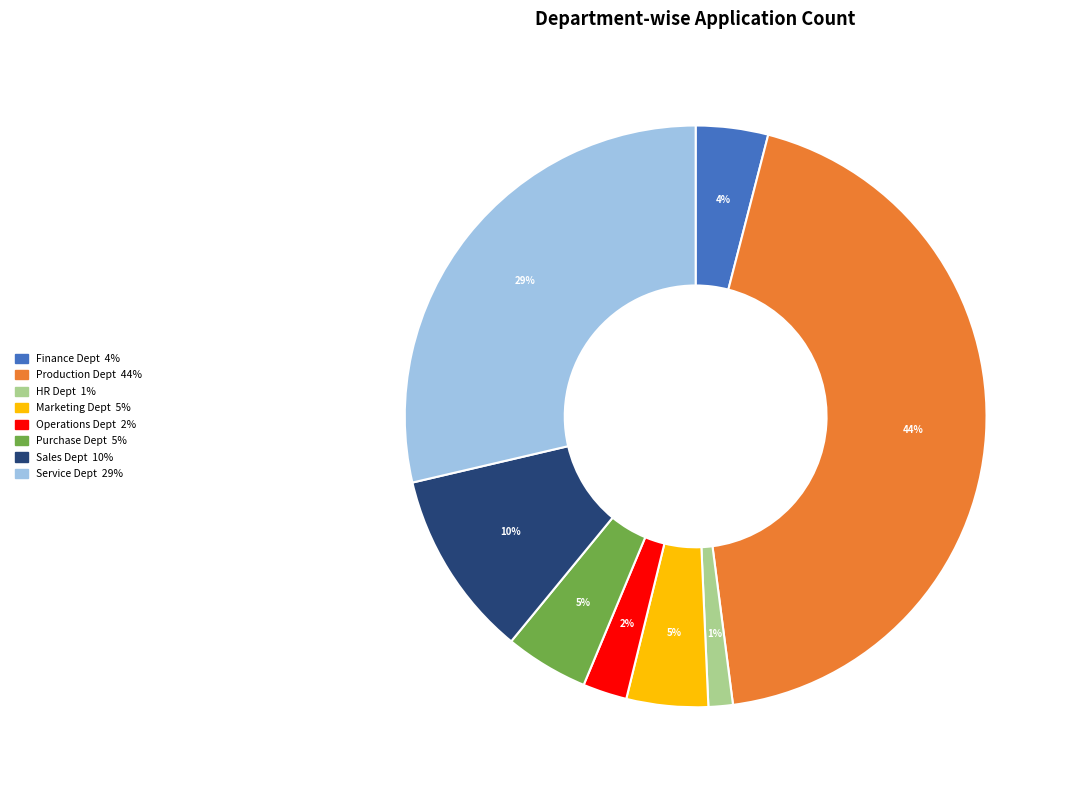

To the nearest percent, what is the difference between the largest and smallest slice percentages?

43%